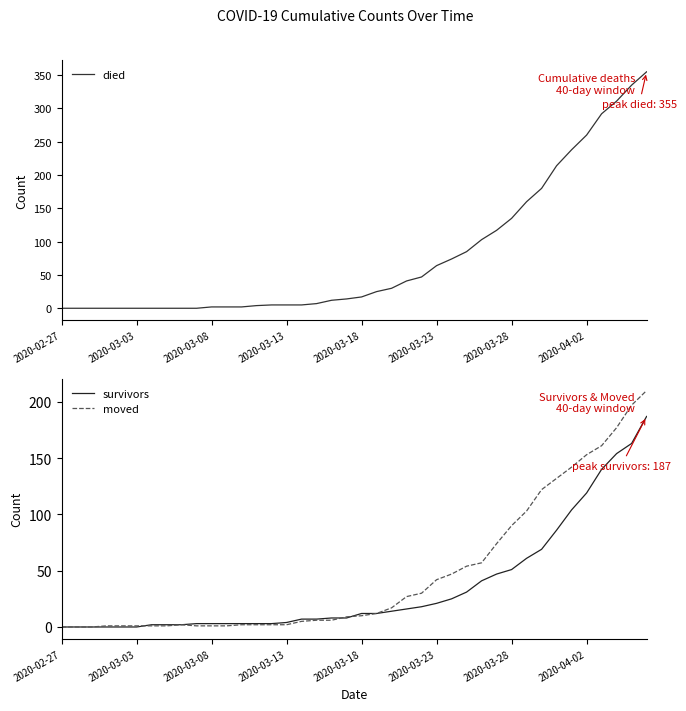

Is it true that died equals 180 at 2020-03-18?

False